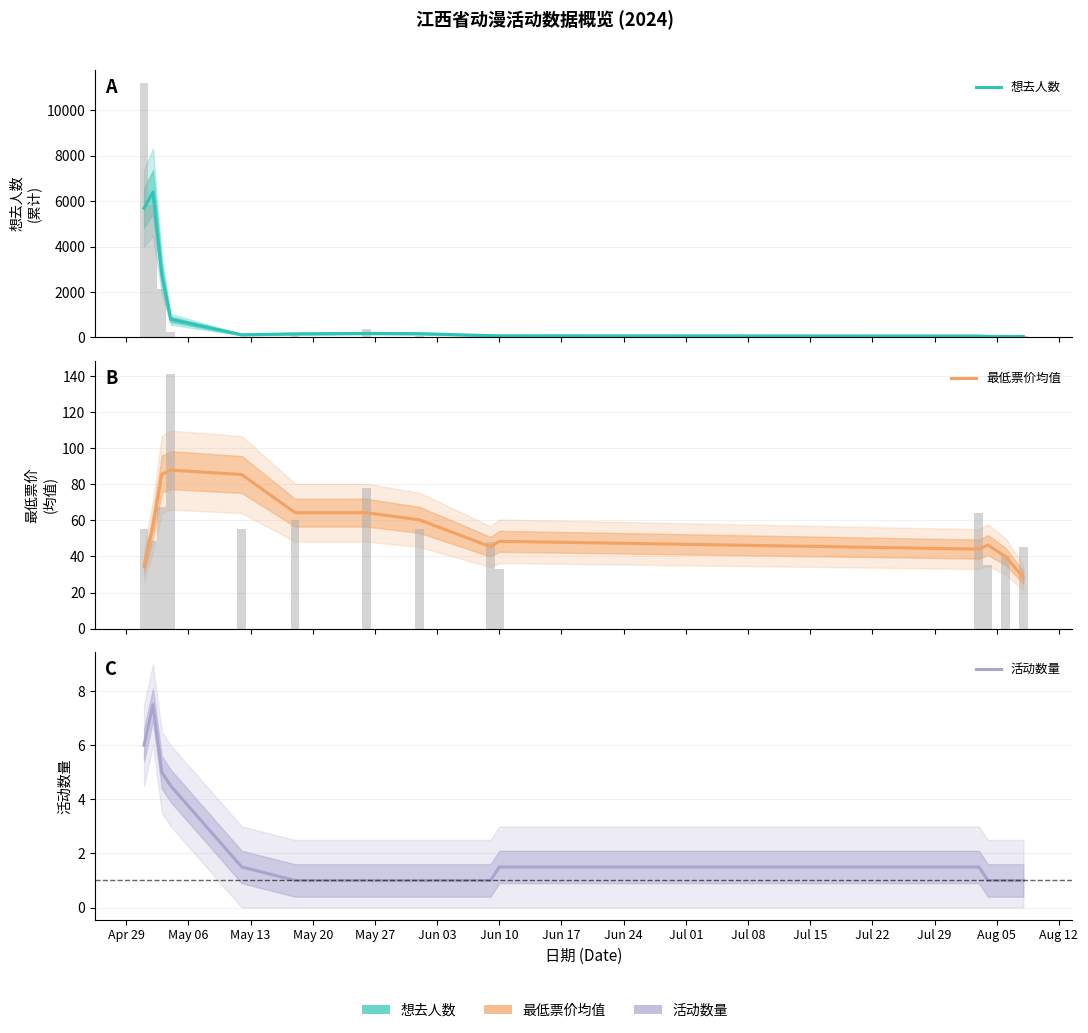

What is the greatest value displayed?

6400.0